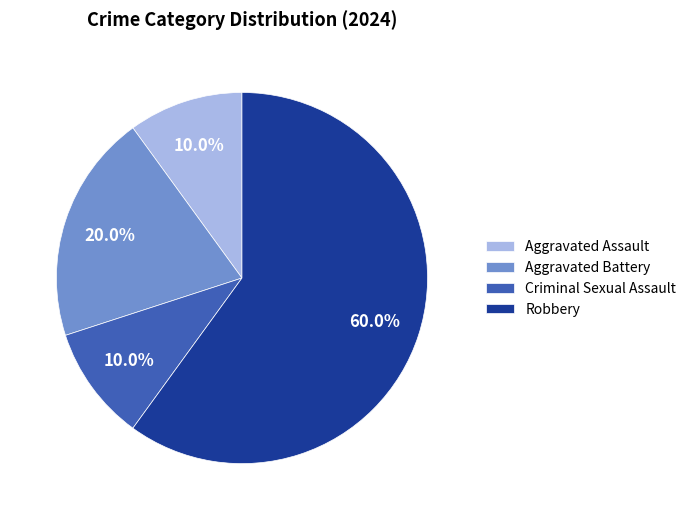

Which category has the biggest portion of the pie?

Robbery